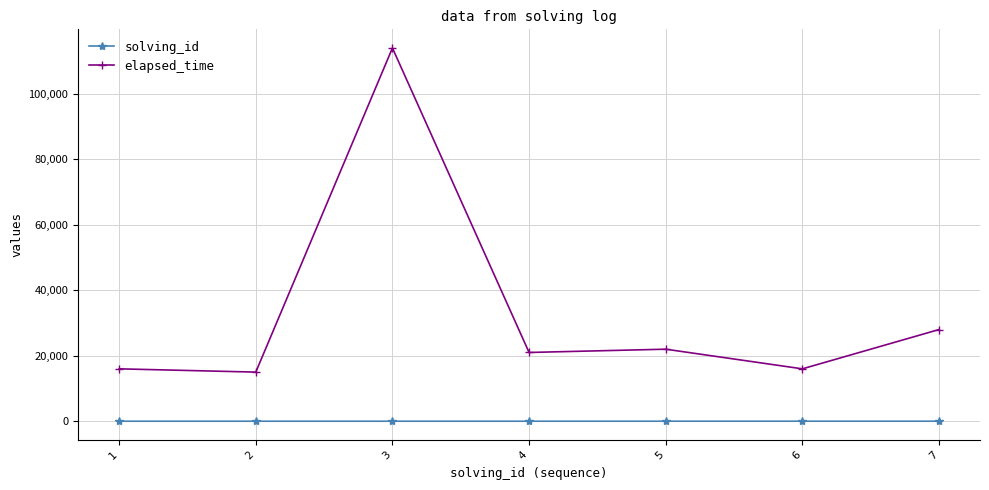

Rank the series by their average value, from lowest to highest.

solving_id, elapsed_time